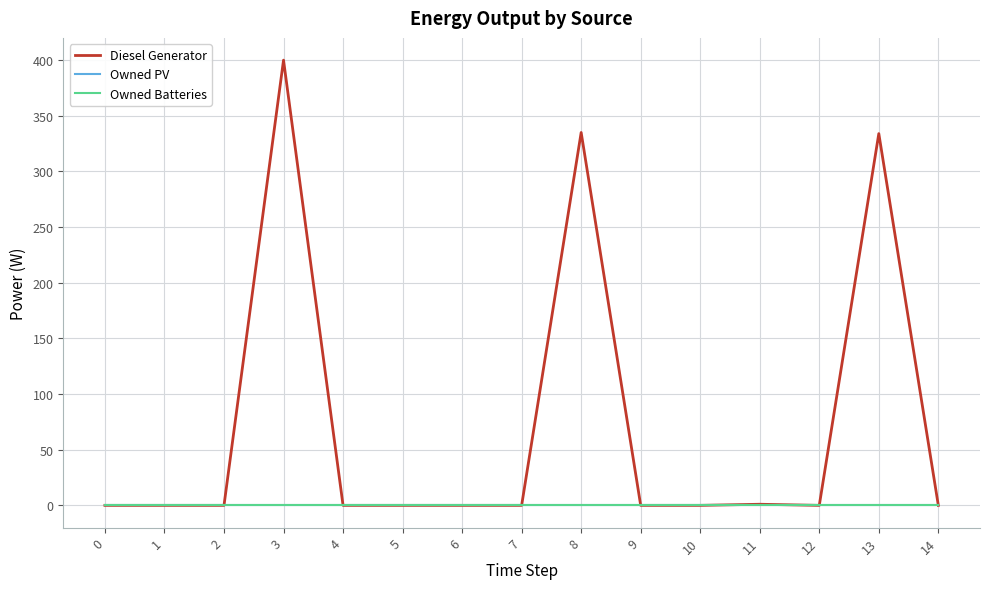

Does the chart have visible grid lines?

Yes